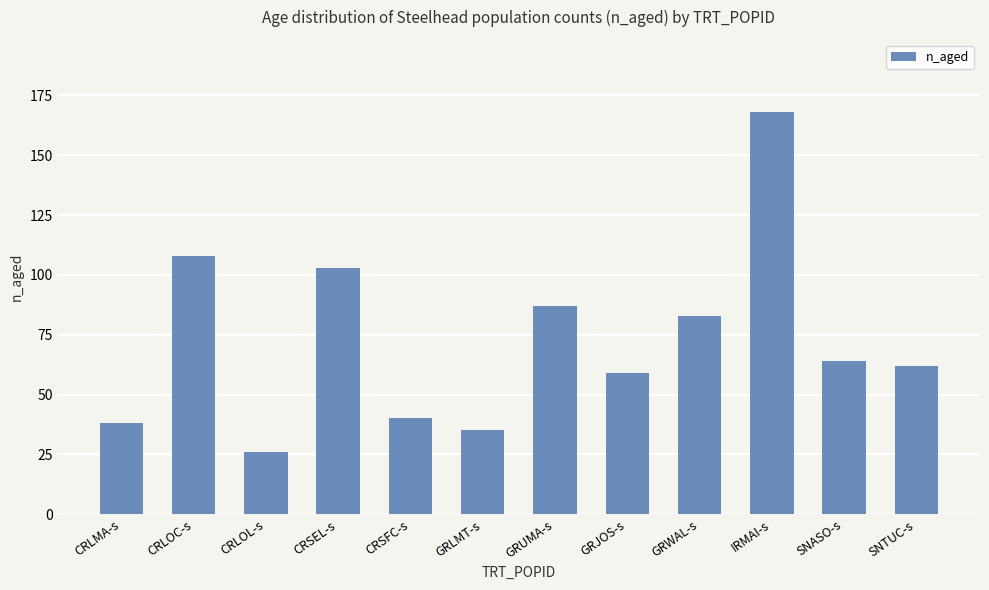

What is the average value?

73